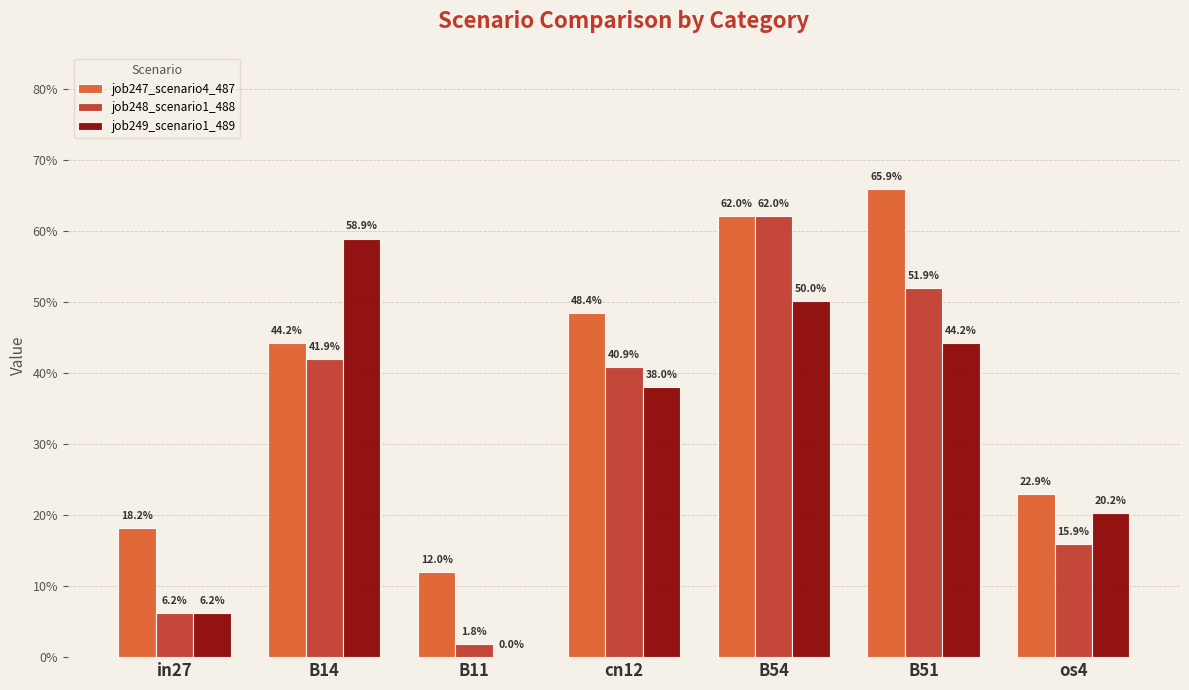

Are the bars grouped side by side (vs. stacked)?

Yes